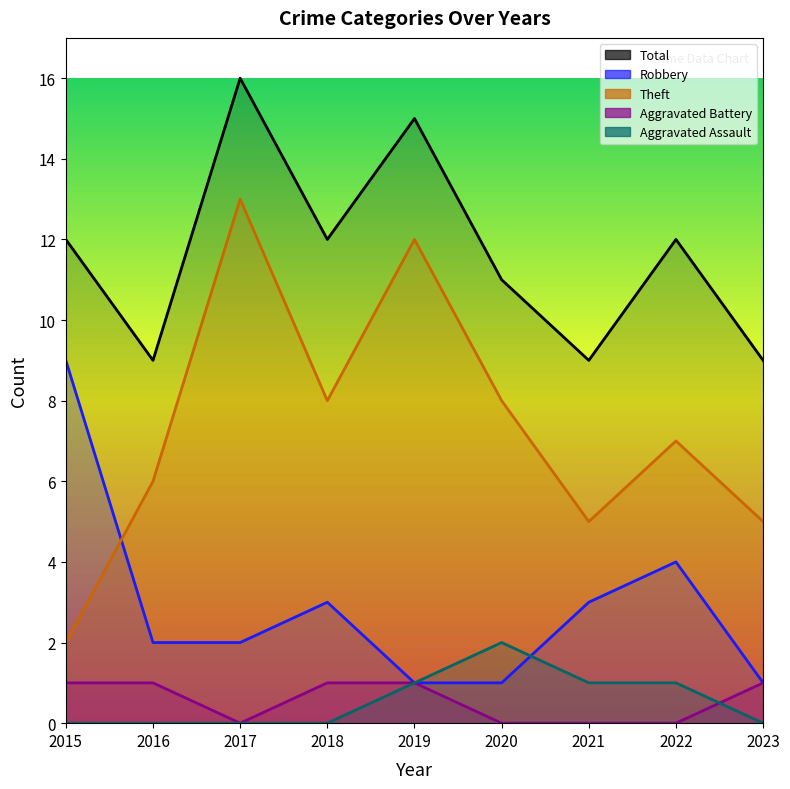

What is the difference between the maximum and minimum values in the Theft series?

11